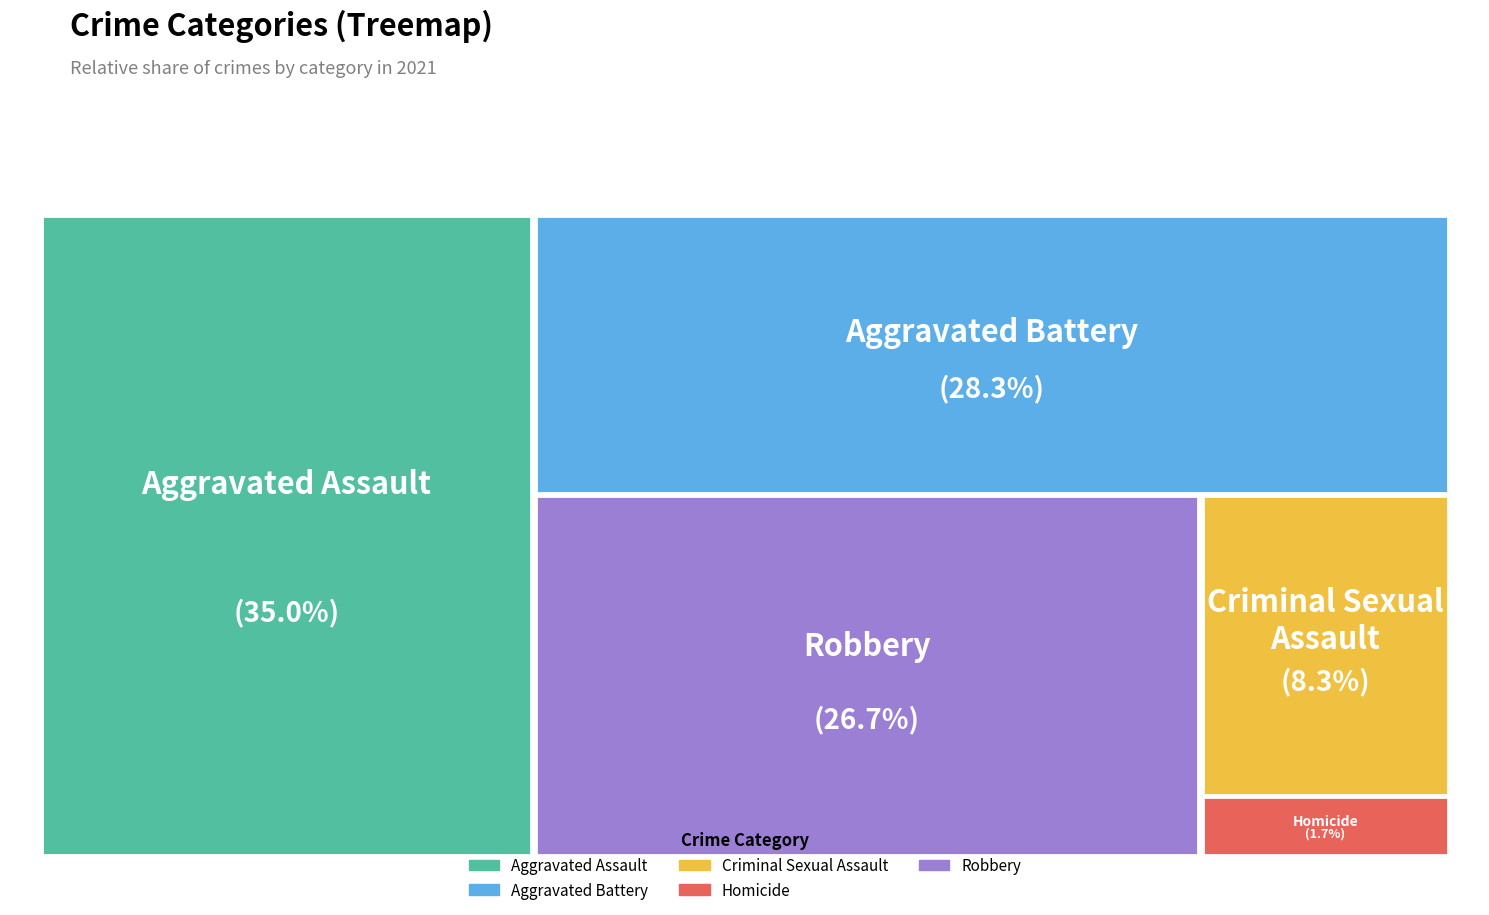

Approximately how many times larger is the value at Aggravated Battery compared to Criminal Sexual Assault?

3.4